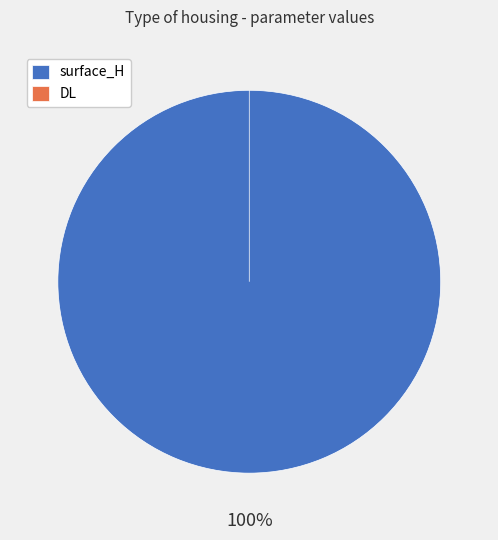

True or false: surface_H accounts for 92% of the total.

False